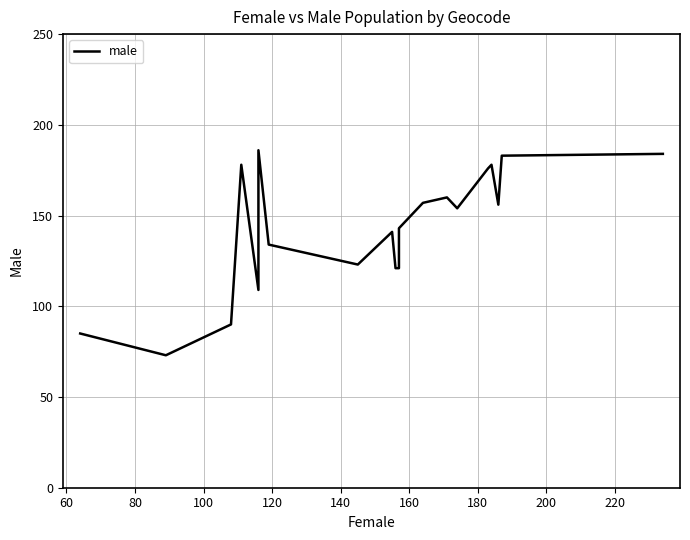

What is the minimum value shown in the chart?

73